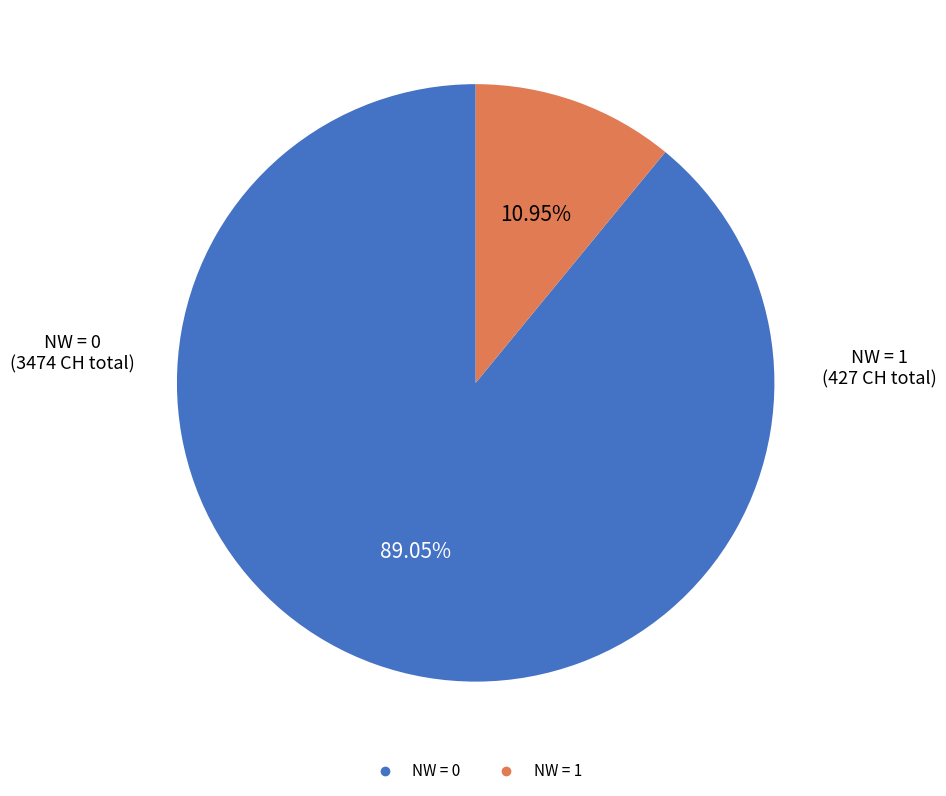

Is there any slice that represents more than half of the pie?

Yes